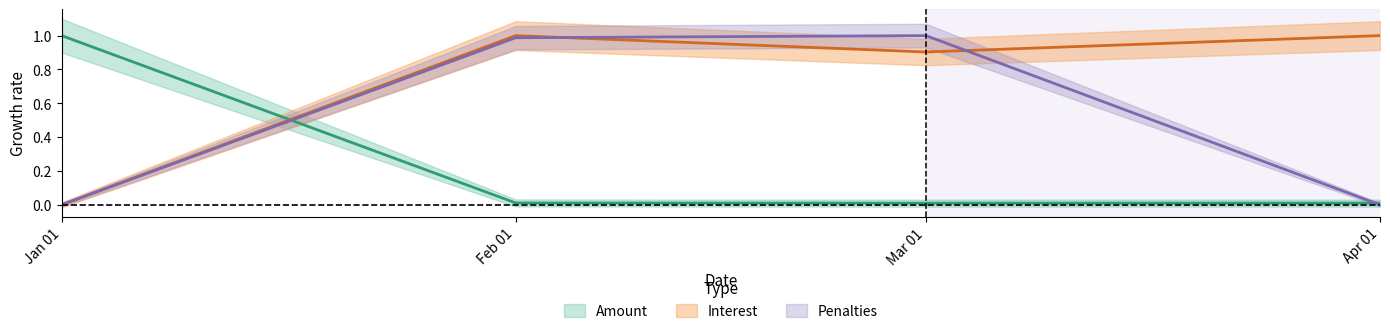

List the labels in order of Penalties value, largest first.

Mar 01, Feb 01, Jan 01, Apr 01